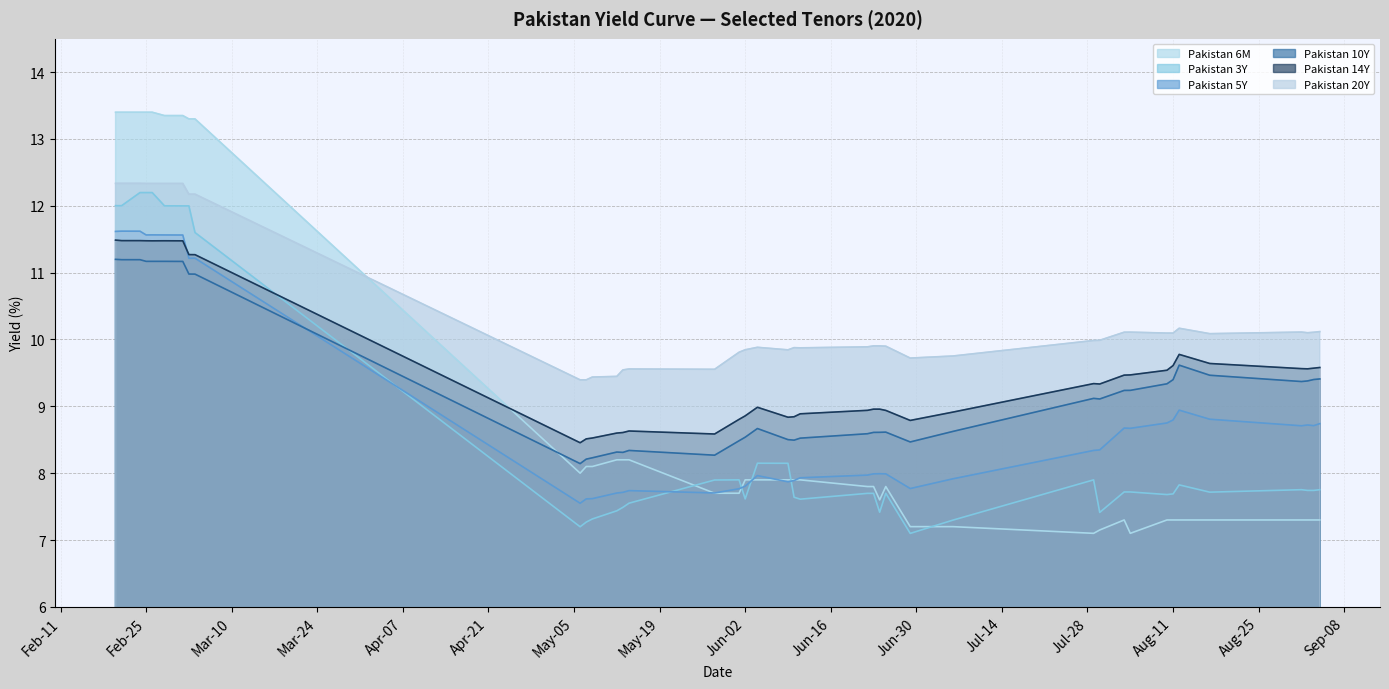

What is the spread (max minus min) of values at Aug-11?

2.8